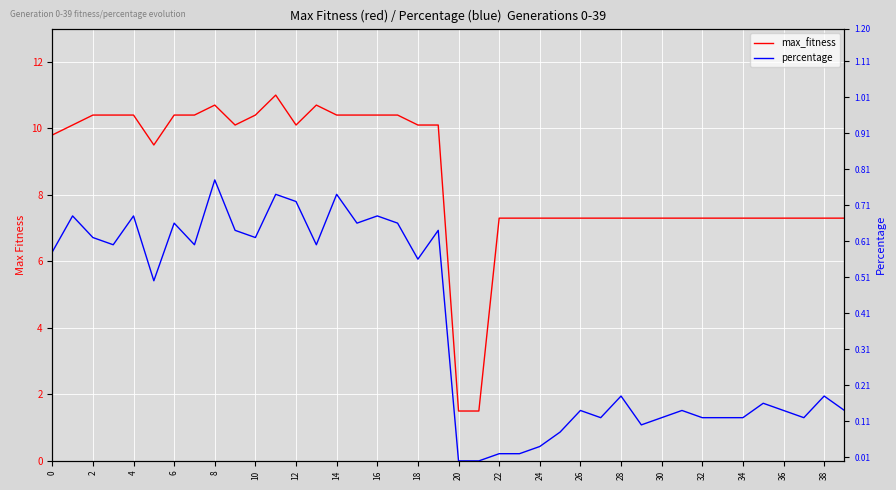

Between 20 and 35, which series saw the biggest shift?

max_fitness